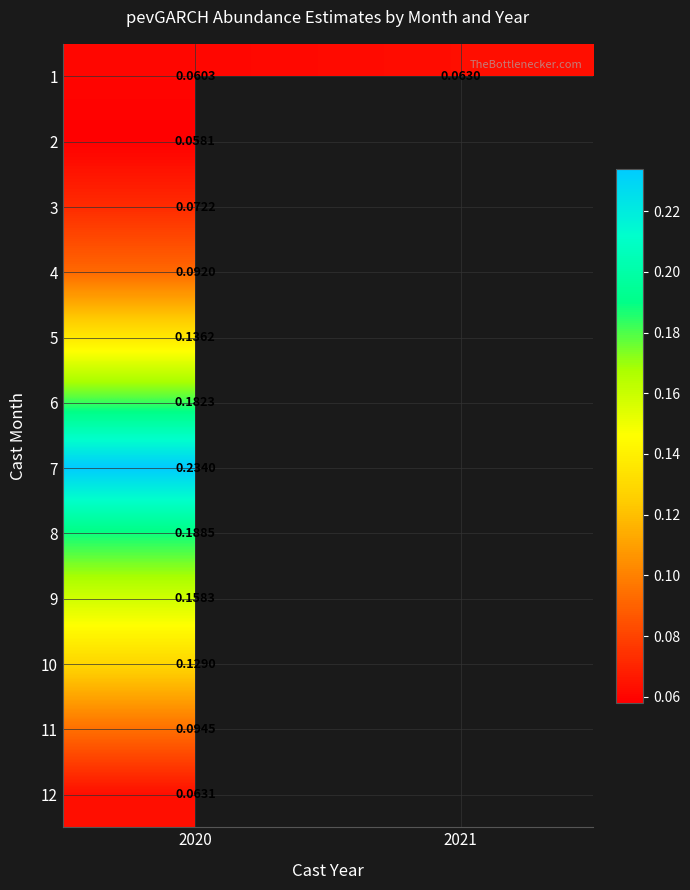

Is the value of 9 at 2020 greater than the value of 4 at 2020?

Yes